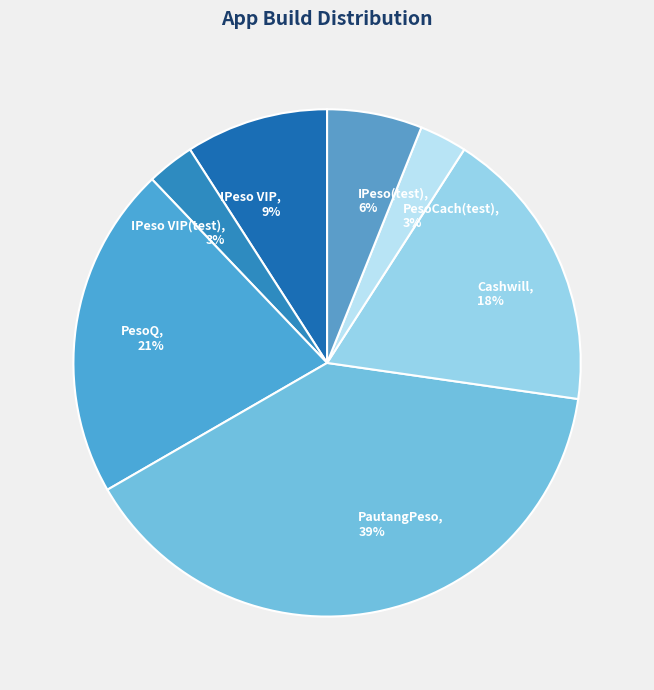

The PesoQ slice represents 21% of the pie. True or false?

True